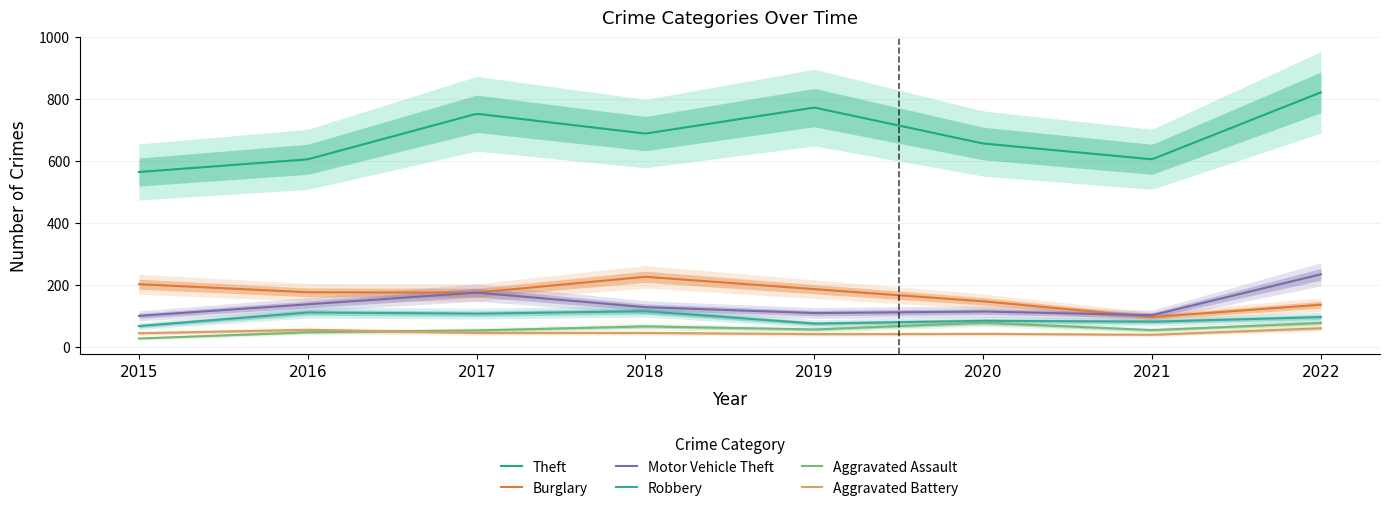

At which label is Motor Vehicle Theft closest to 168?

2017